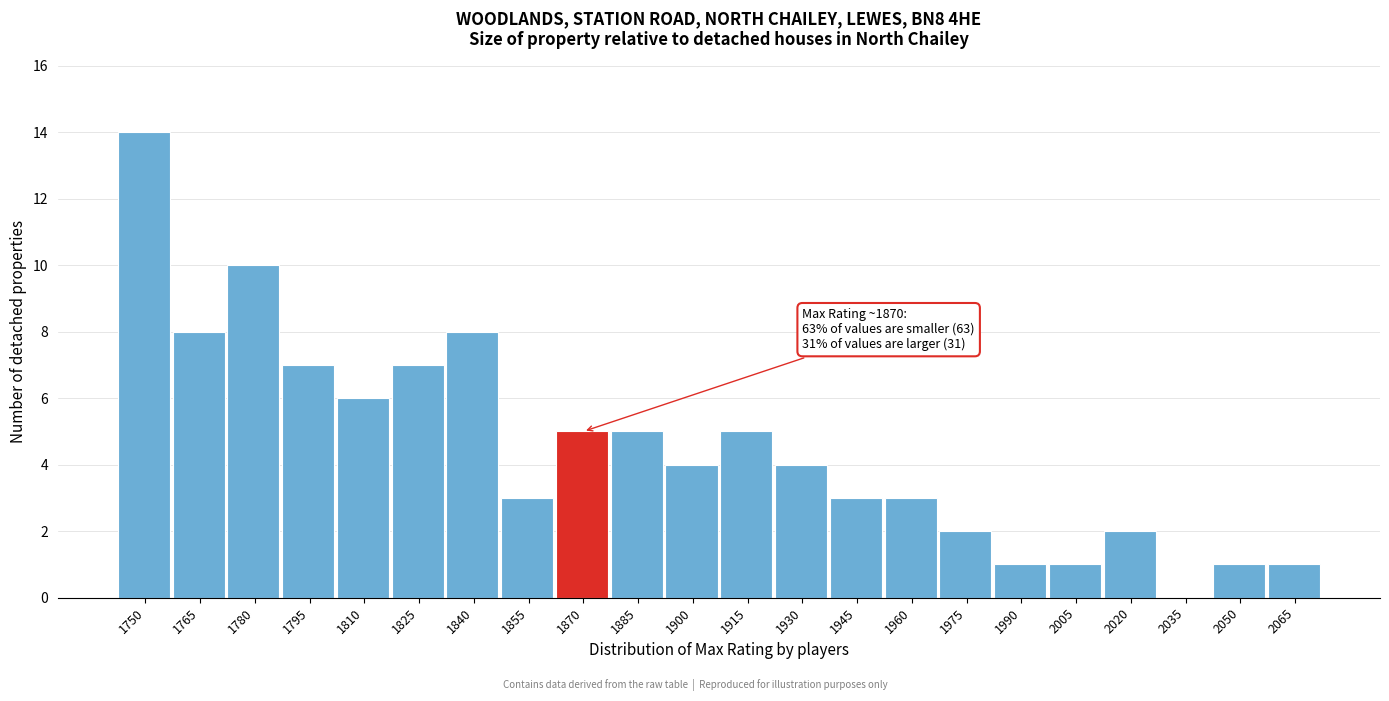

Reading left to right, what are all the values shown in this chart?

1750=14	1765=8	1780=10	1795=7	1810=6	1825=7	1840=8	1855=3	1870=5	1885=5	1900=4	1915=5	1930=4	1945=3	1960=3	1975=2	1990=1	2005=1	2020=2	2035=0	2050=1	2065=1